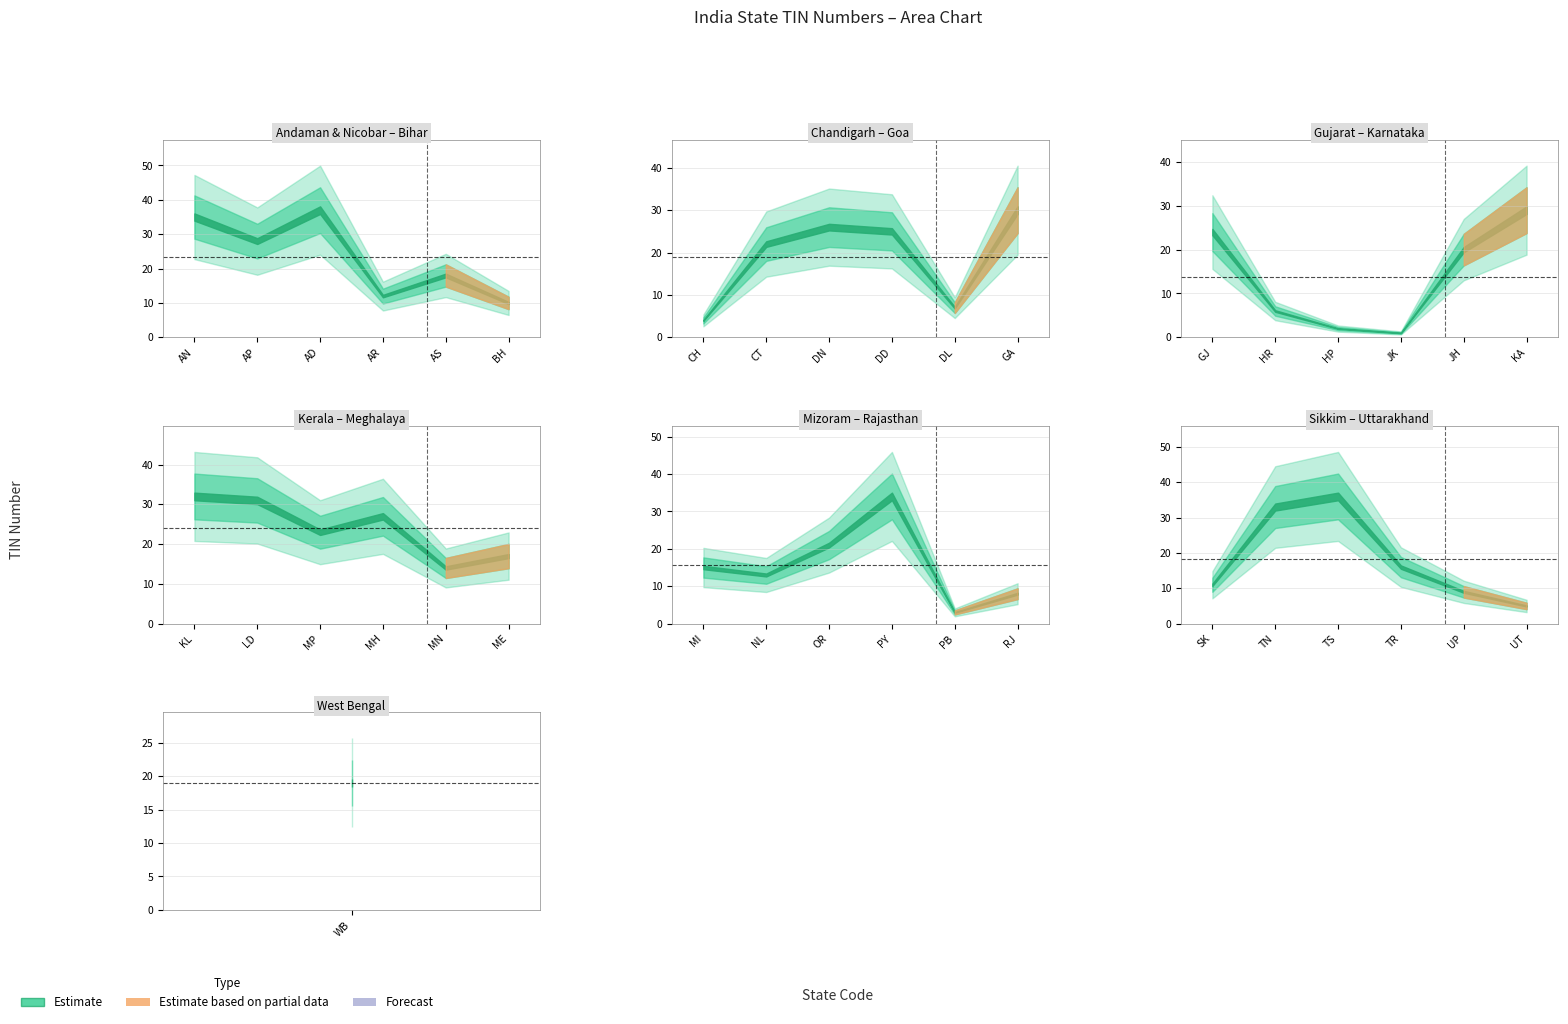

The chart shows a value of 54 at GA. True or false?

False